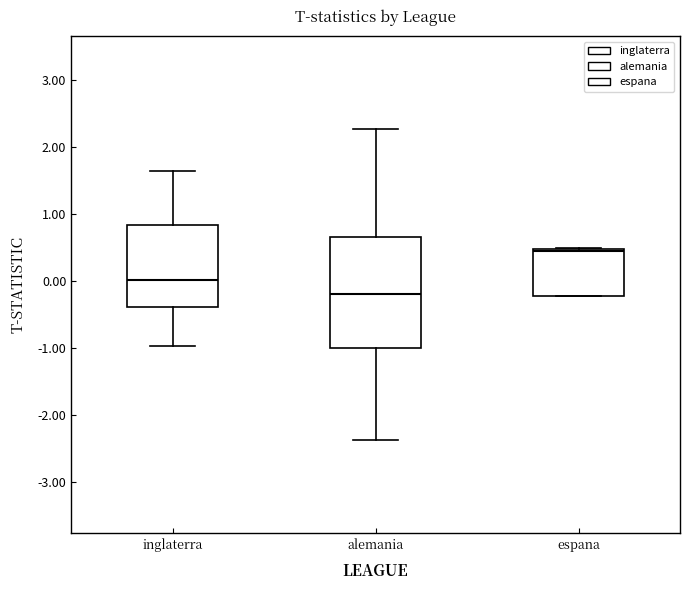

Reading left to right, transcribe this box plot: for each box, give where its median line is, the range the box spans, and where its two whiskers end, as read against the y-axis. The values are not printed on the chart, so give them approximately, as read against the axis.

inglaterra: median 0.0, box -0.4 to 0.8, whiskers -1.0 to 1.7
alemania: median -0.2, box -1.0 to 0.7, whiskers -2.4 to 2.3
espana: median 0.4, box -0.2 to 0.5, whiskers -0.2 to 0.5